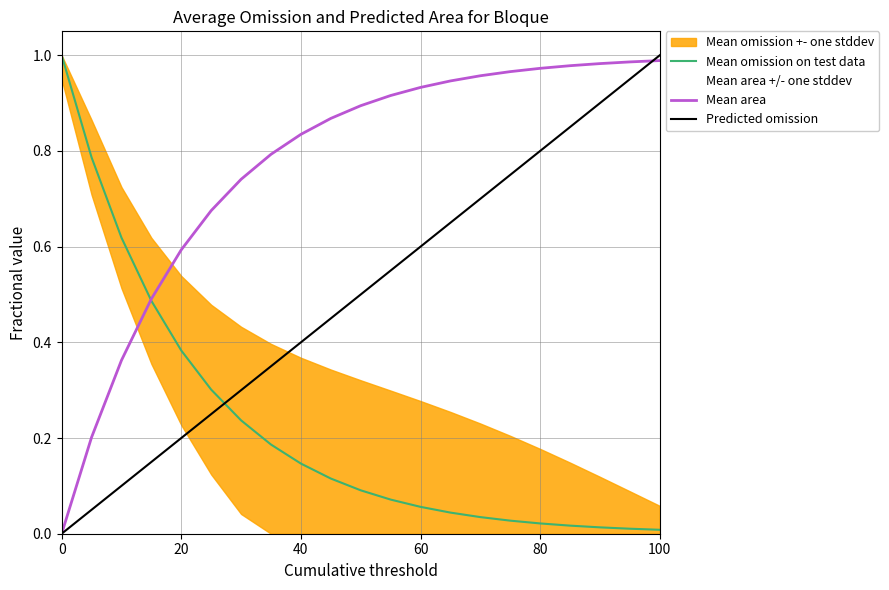

True or false: Mean omission on test data and Predicted omission cross at least once.

True